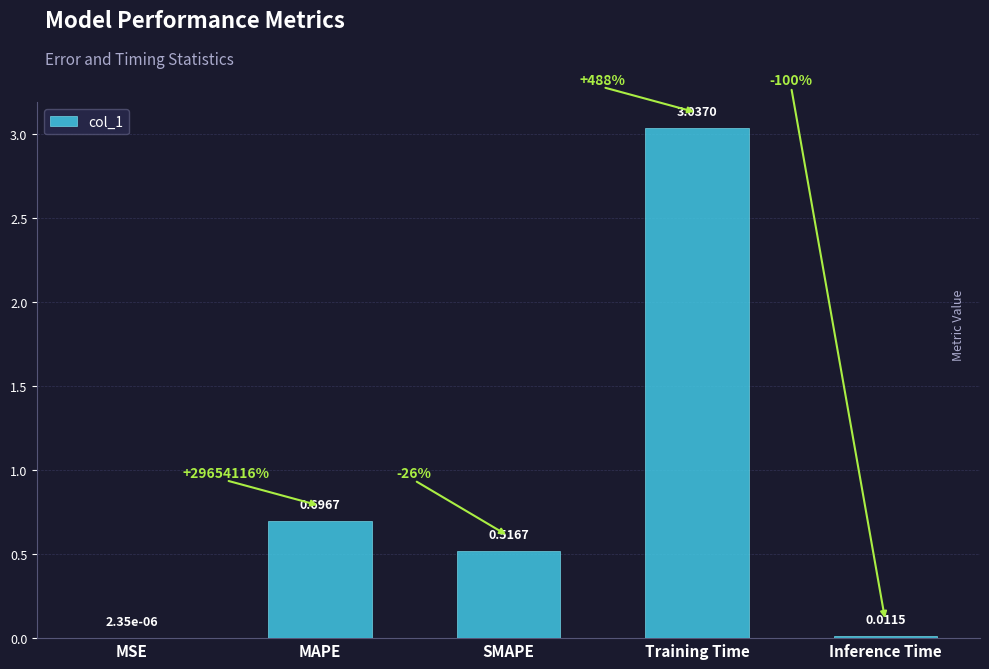

What is the difference between the values at MAPE and MSE?

0.7